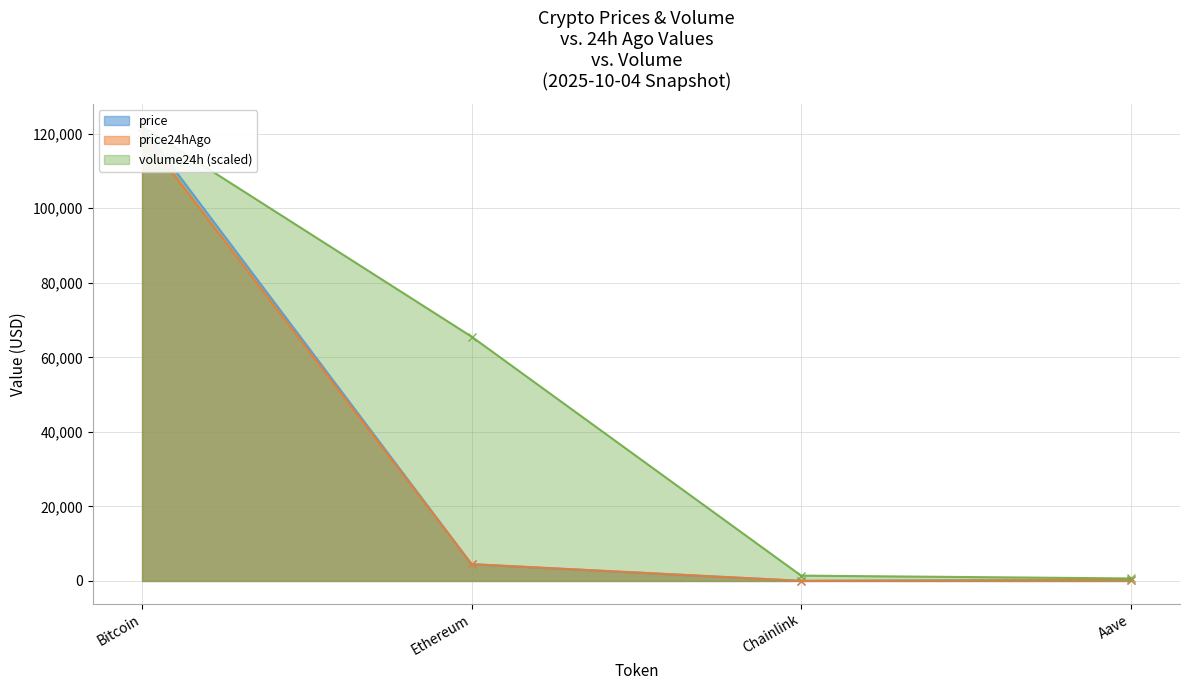

What is the spread (max minus min) of values at Aave?

385.2